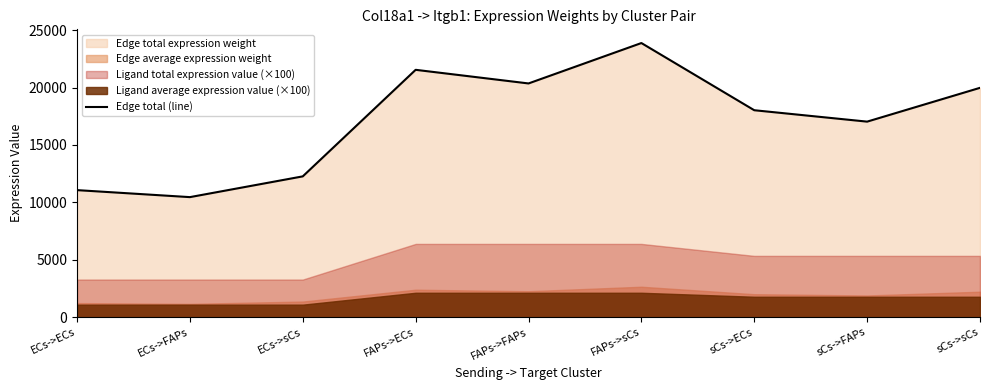

The chart shows a value of 12264.3 at ECs->sCs. True or false?

True